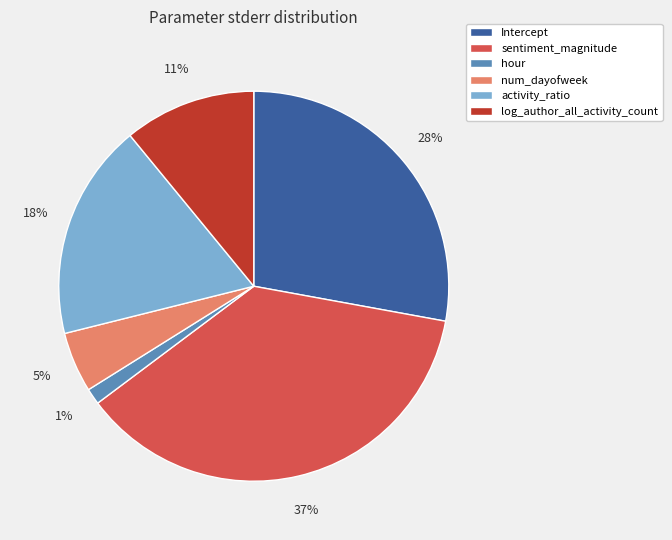

Do sentiment_magnitude and hour together represent more than half of the pie?

No